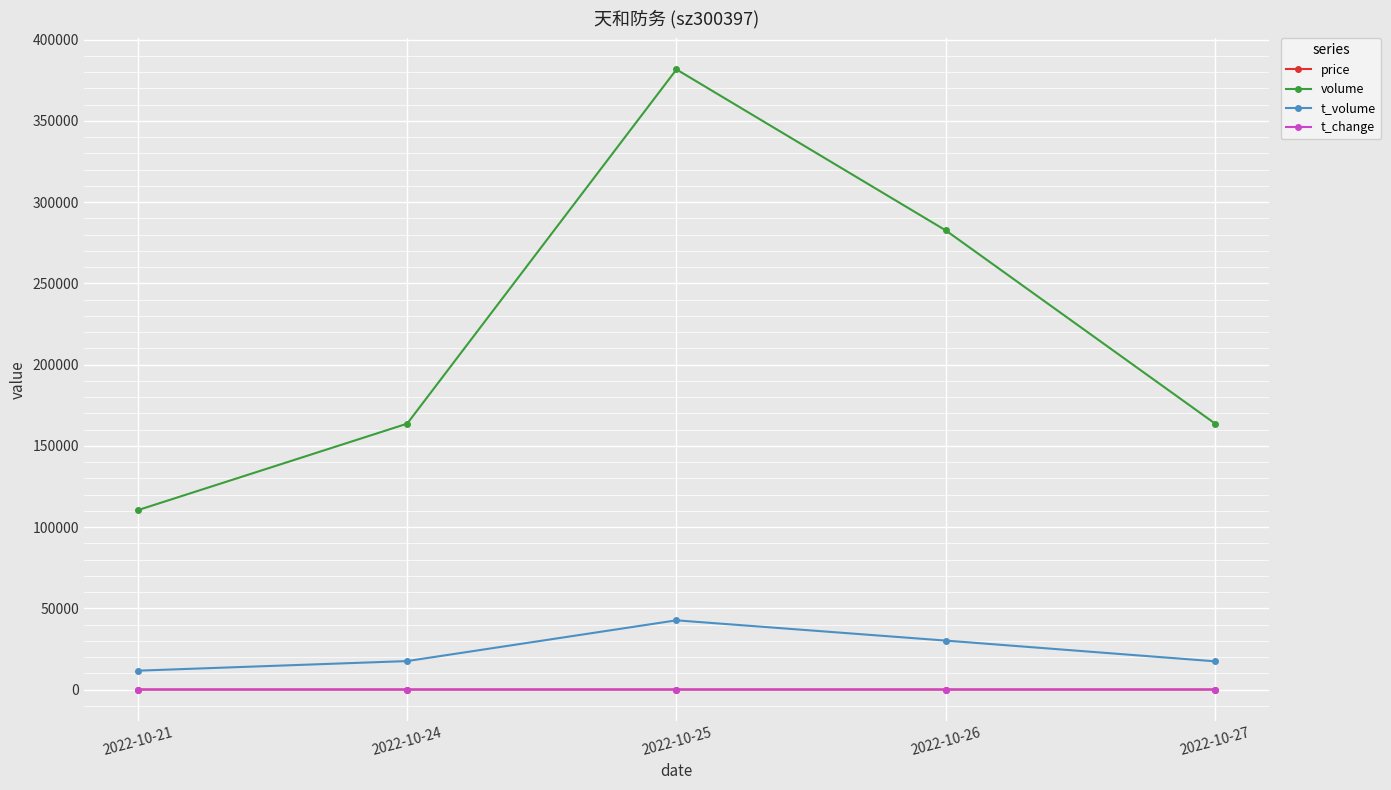

True or false: t_change and t_volume intersect in this chart.

False